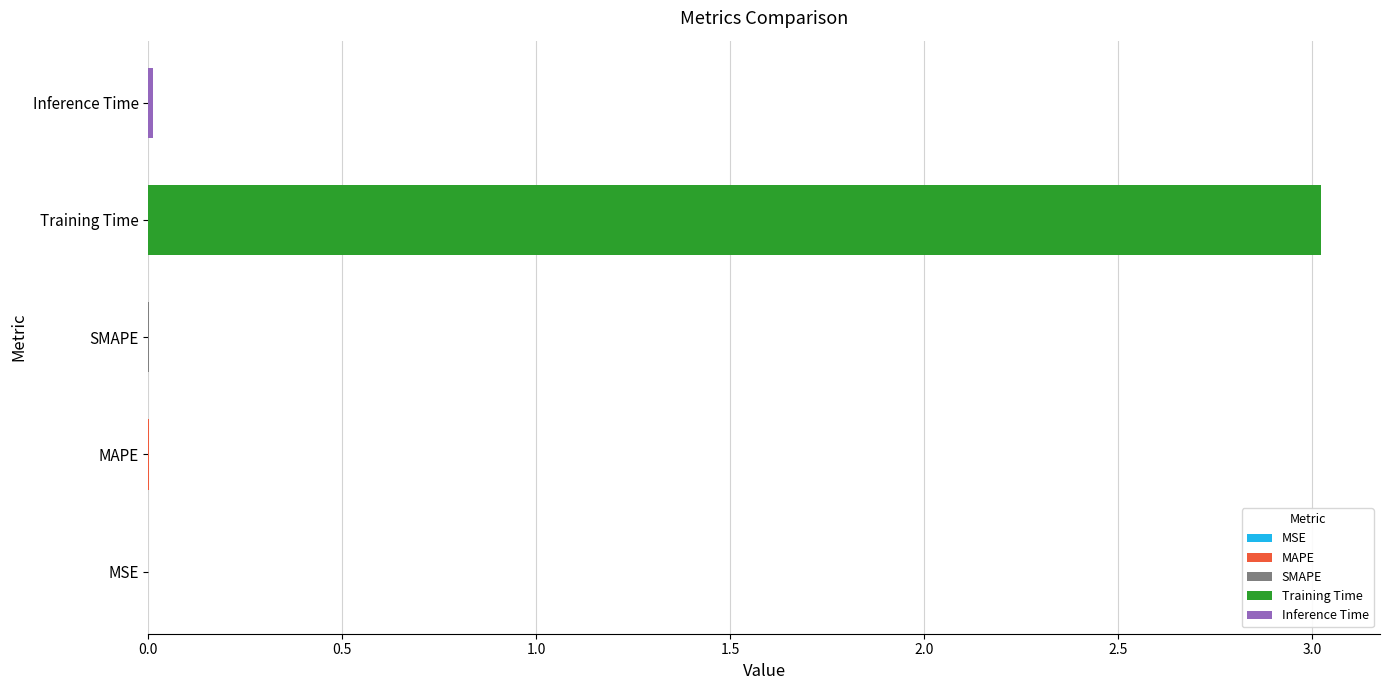

Which label corresponds to the largest value in the chart?

Training Time